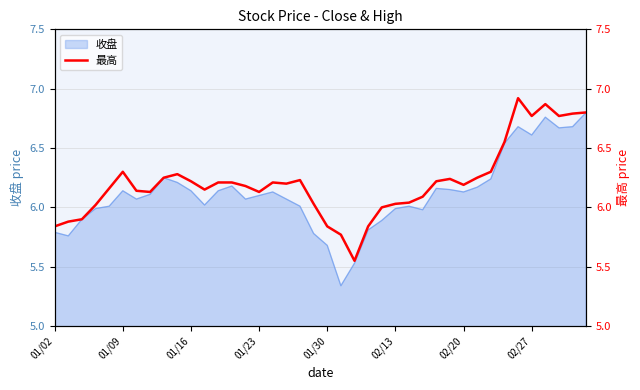

How many lines are shown in the chart?

1